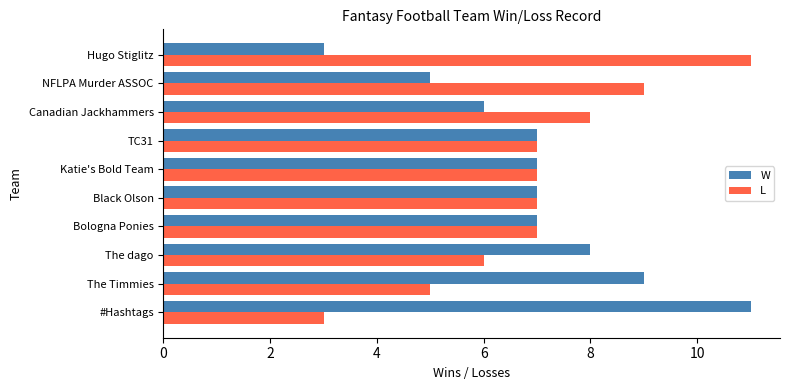

Rank the series at #Hashtags from highest to lowest value.

W, L